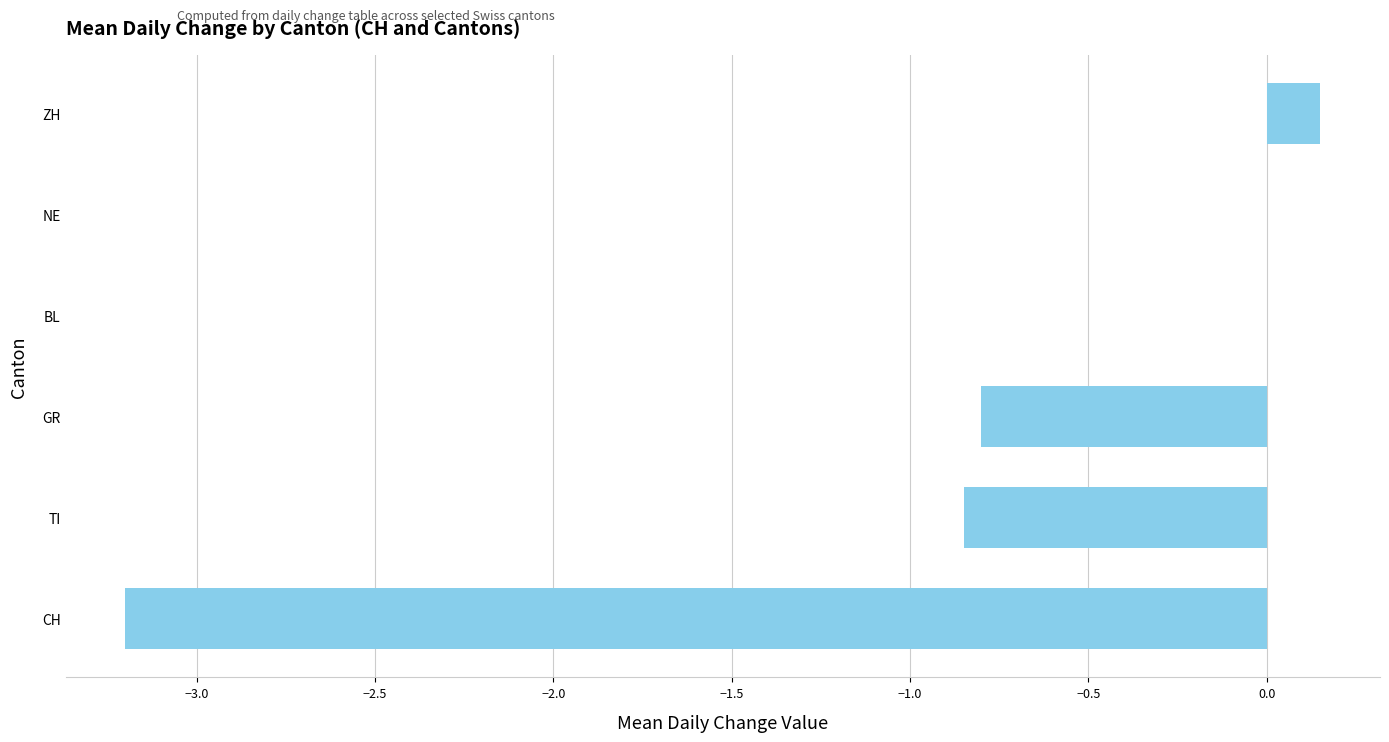

What is the sum of all values?

-4.7